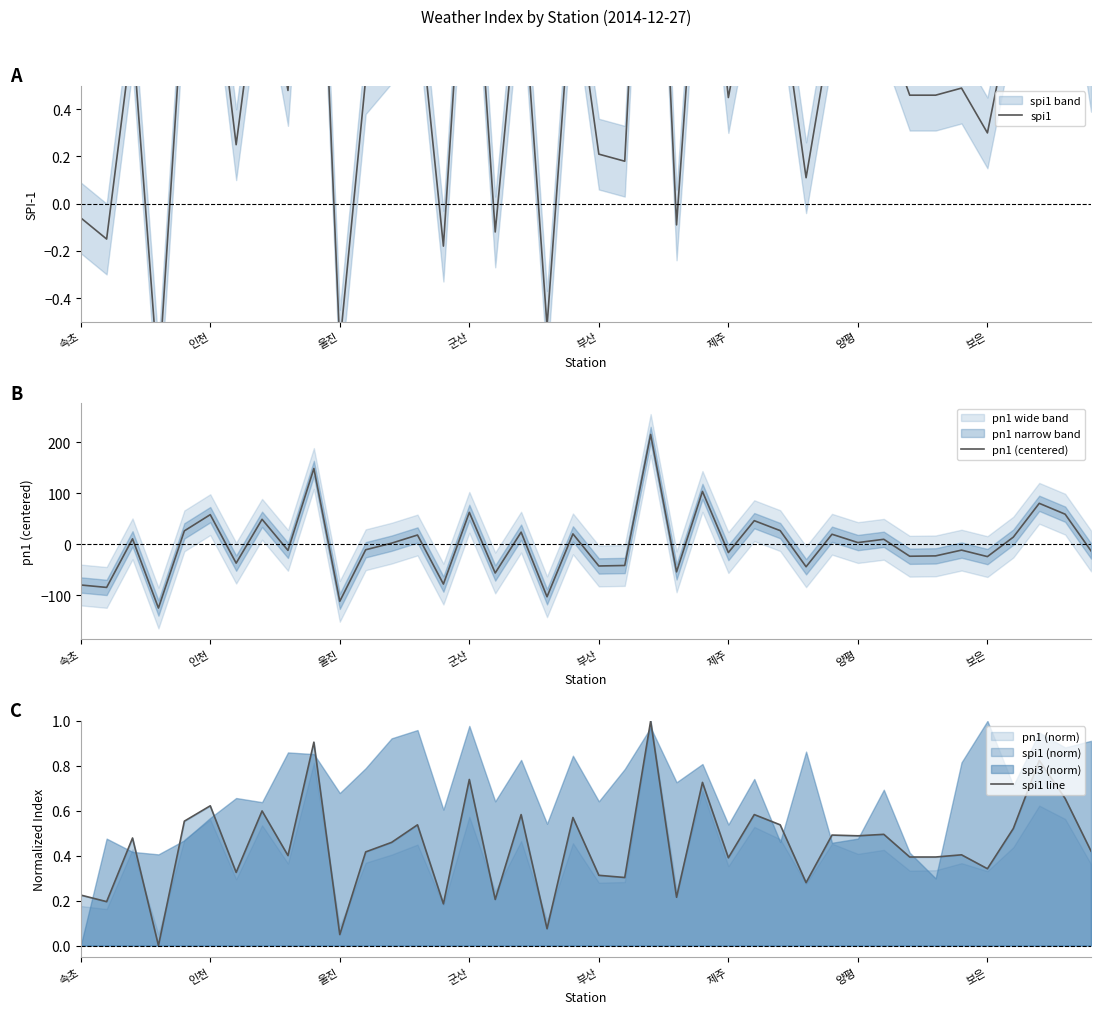

How many lines are shown in the chart?

3